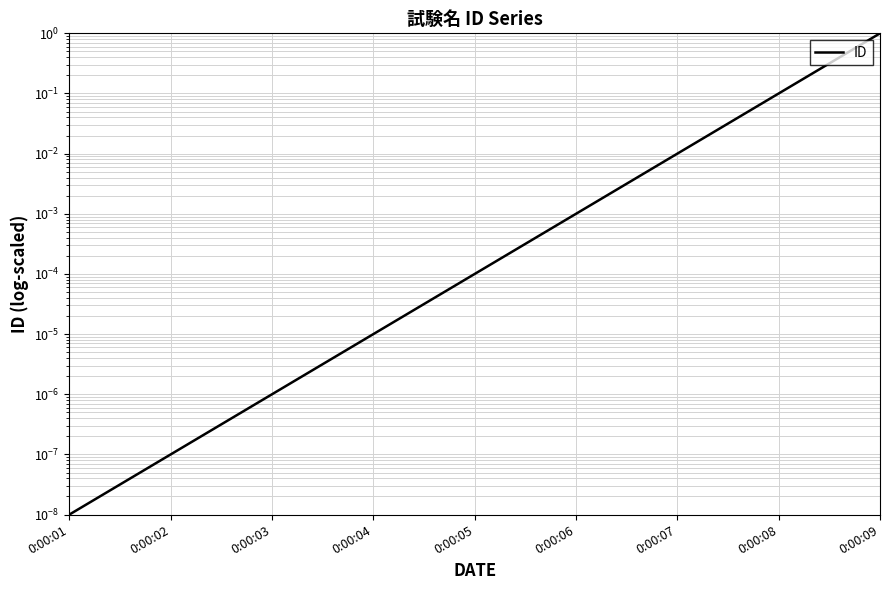

Is it true that the value at 0:00:08 is 0.0?

False